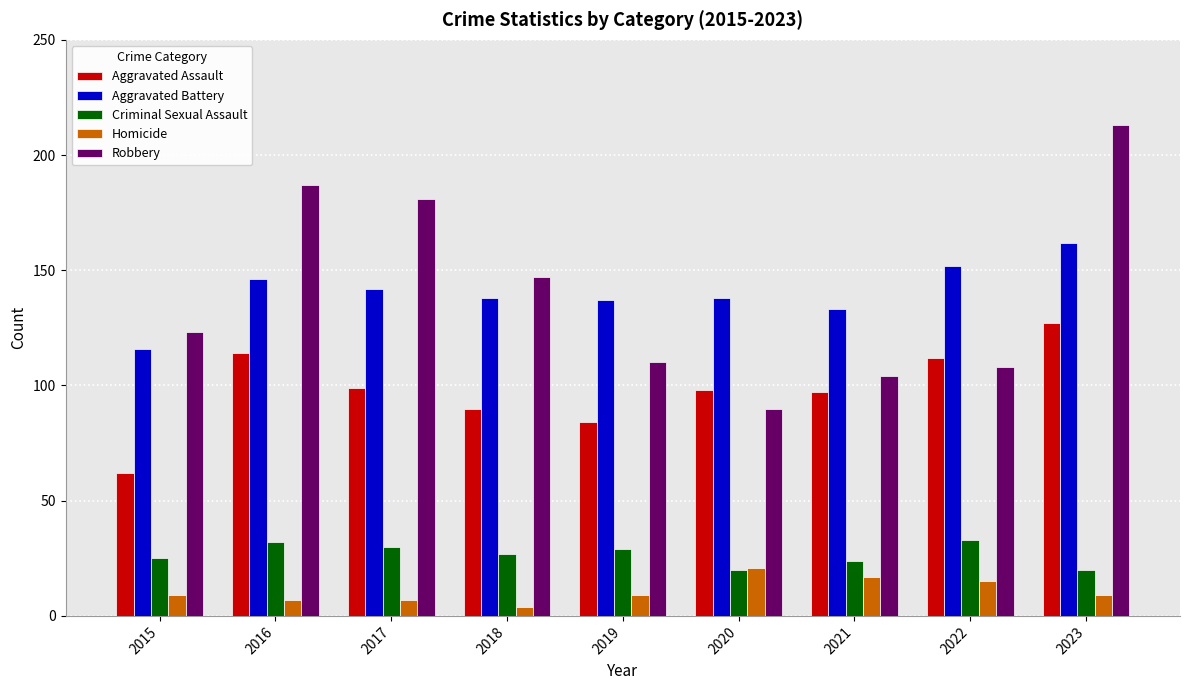

What is the maximum value shown in the chart?

213